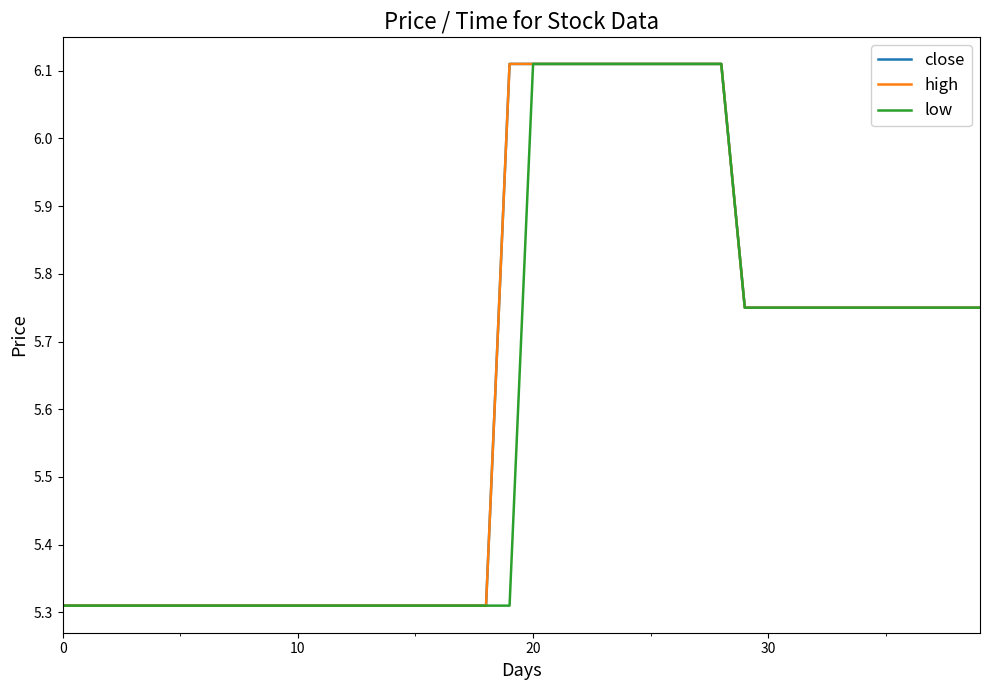

True or false: low and high cross at least once.

False